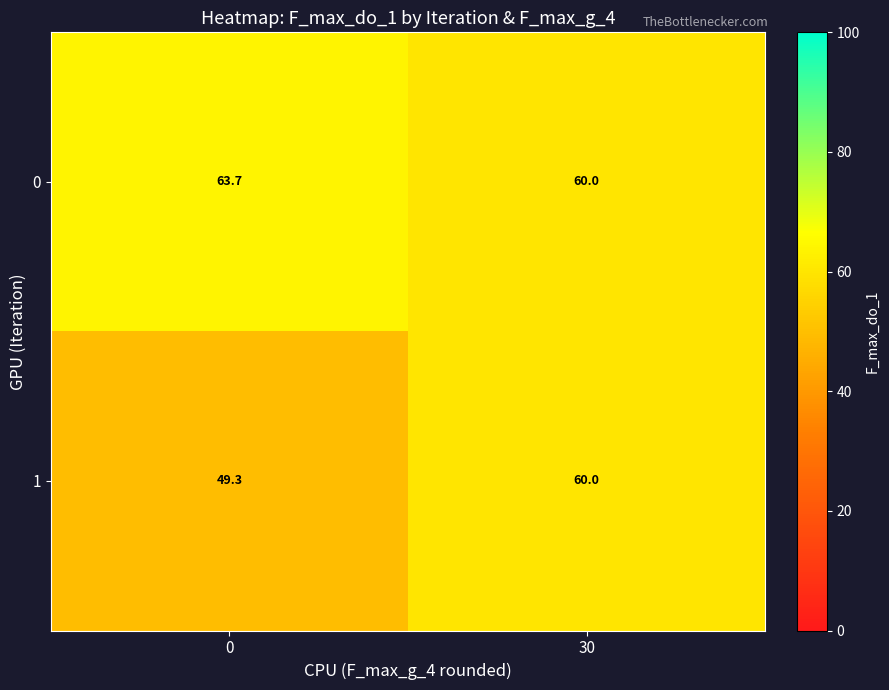

Which series has the largest total across all categories?

0